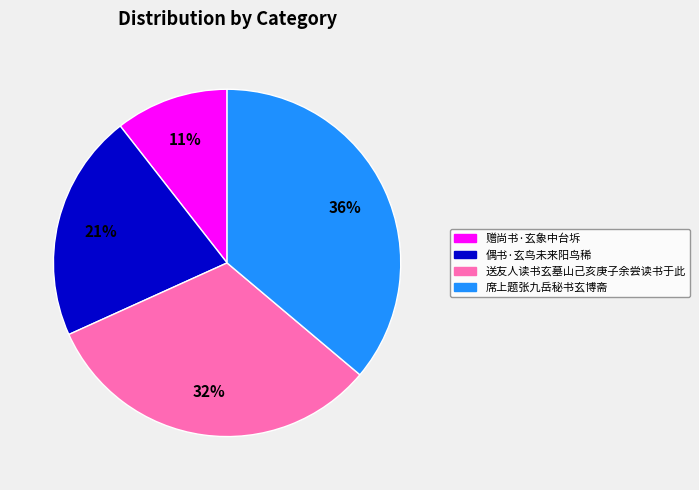

Rank the categories by value from lowest to highest.

赠尚书·玄象中台坼, 偶书·玄鸟未来阳鸟稀, 送友人读书玄墓山己亥庚子余尝读书于此, 席上题张九岳秘书玄博斋